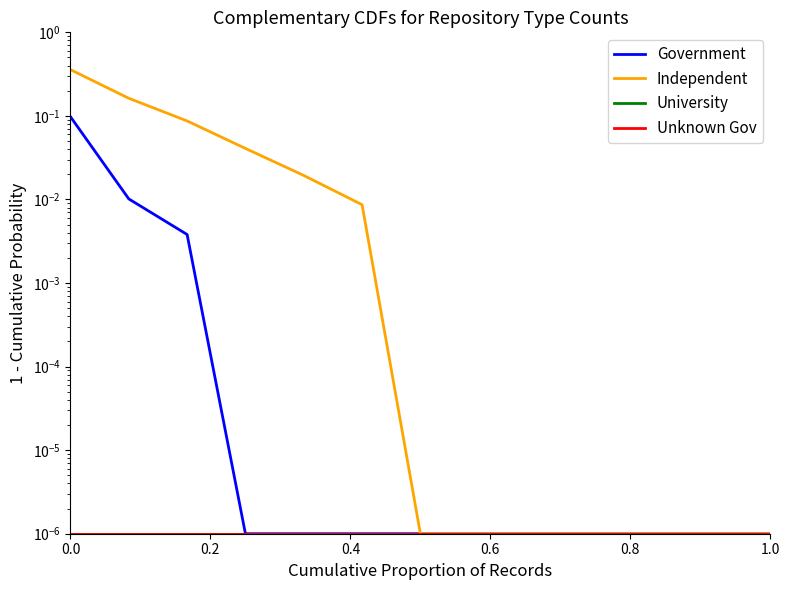

Which series has the largest total across all categories?

Independent